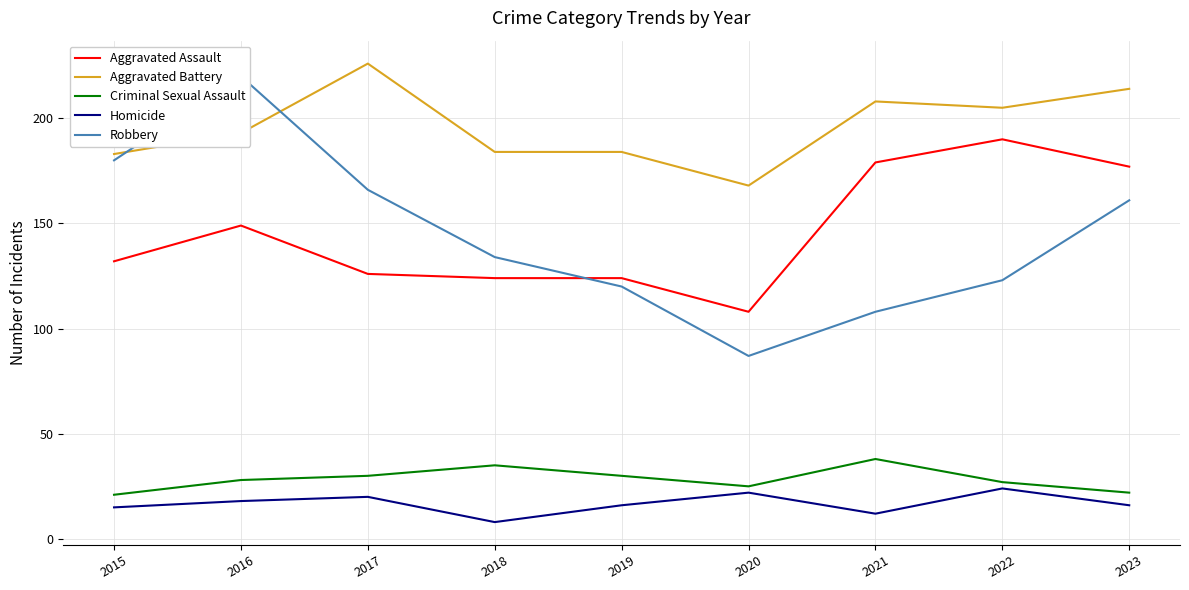

Where does the Aggravated Battery series first go above 193?

2017